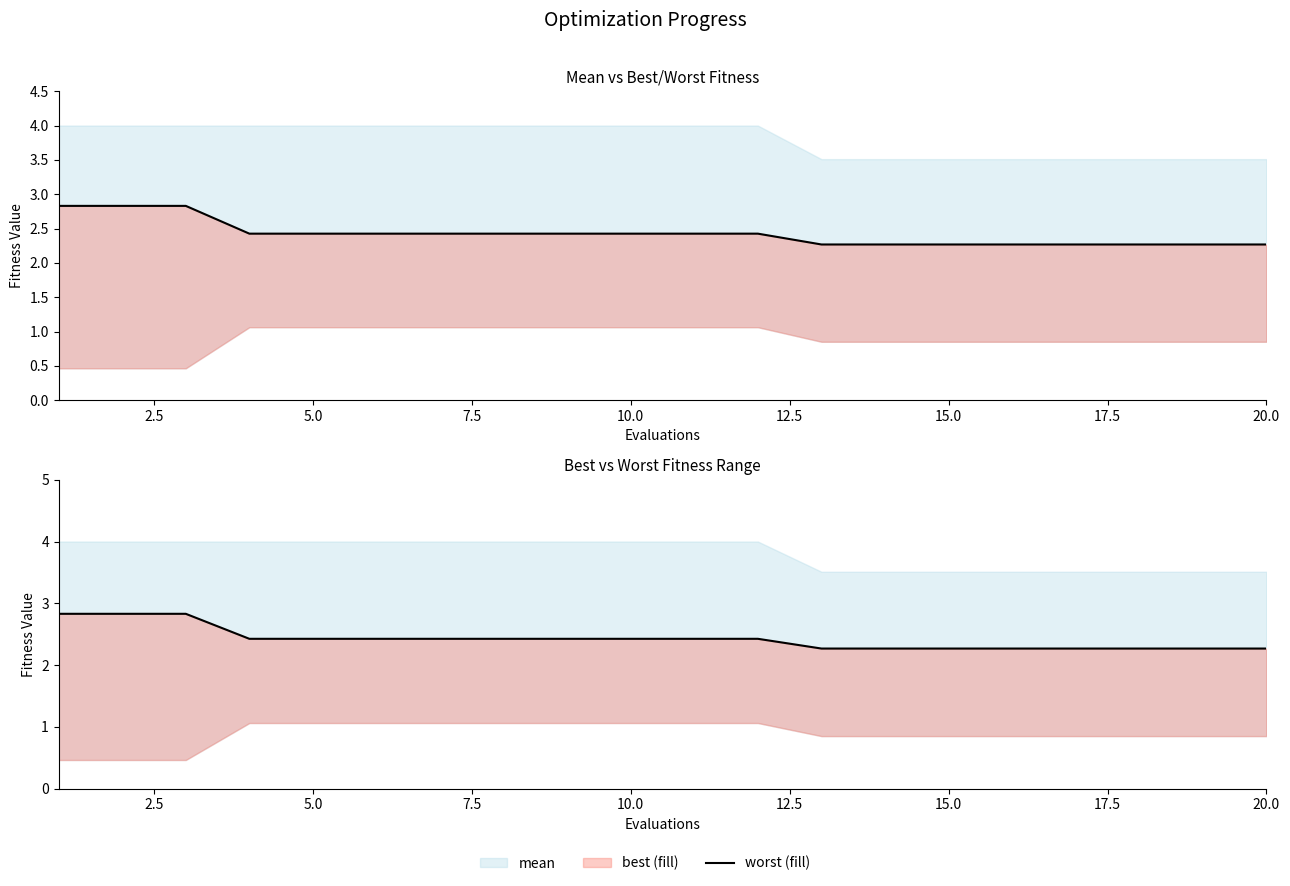

Reading right to left, transcribe all the data shown in this chart.

2.3	2.3	2.3	2.3	2.3	2.3	2.3	2.3	2.4	2.4	2.4	2.4	2.4	2.4	2.4	2.4	2.4	2.8	2.8	2.8